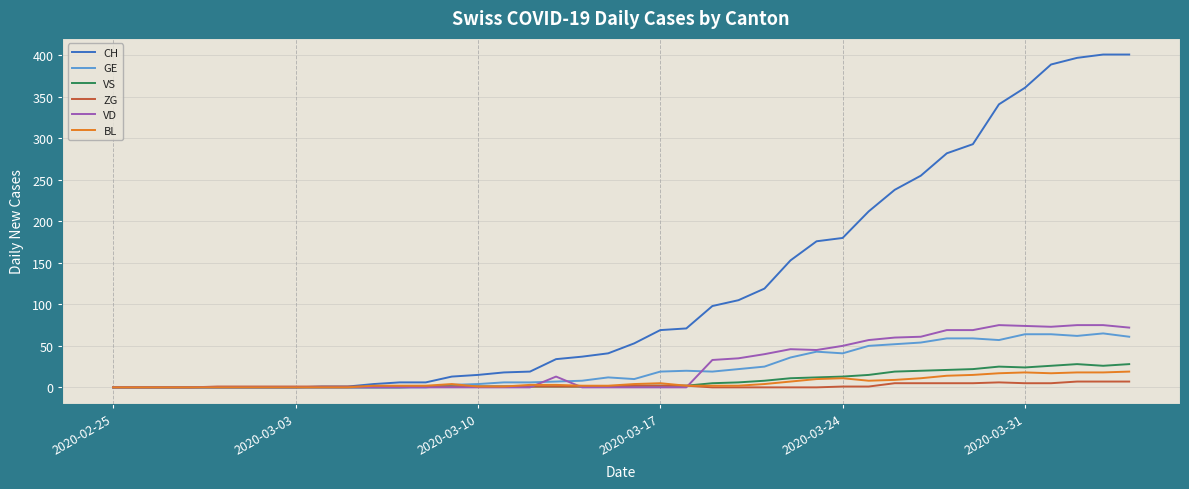

Which series has the widest spread of values?

CH